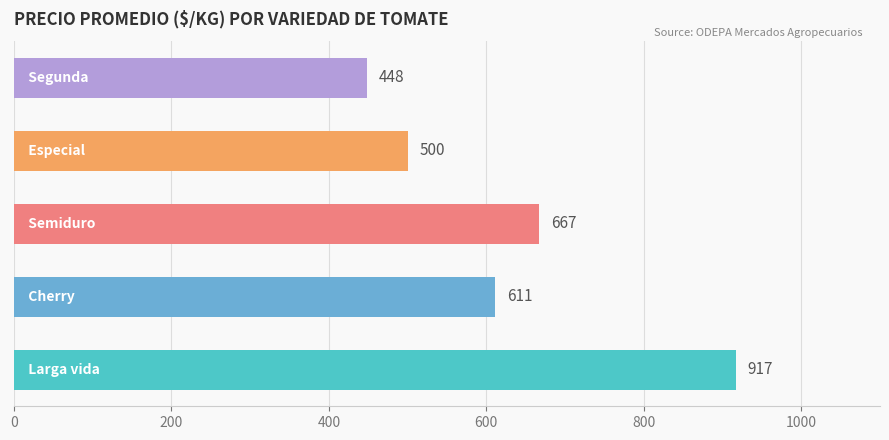

How many values are below 611?

2